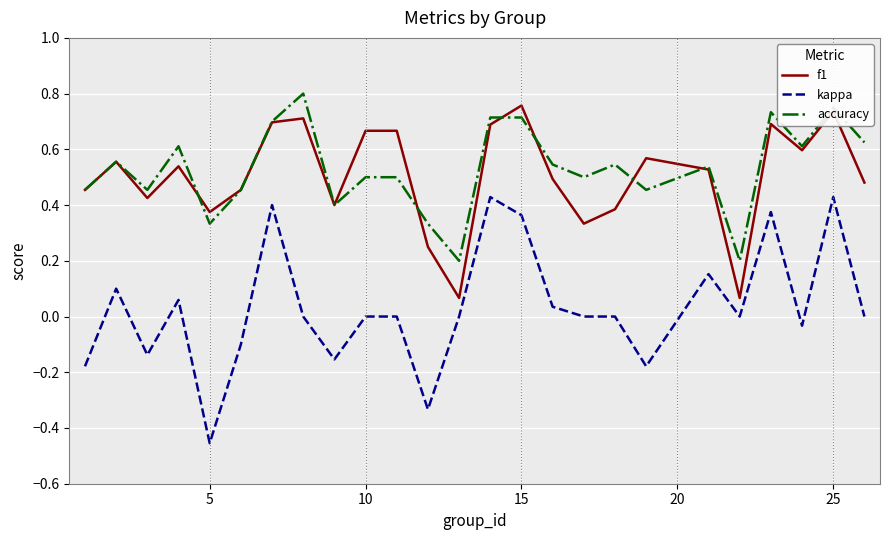

Which series has the largest range (max minus min)?

kappa